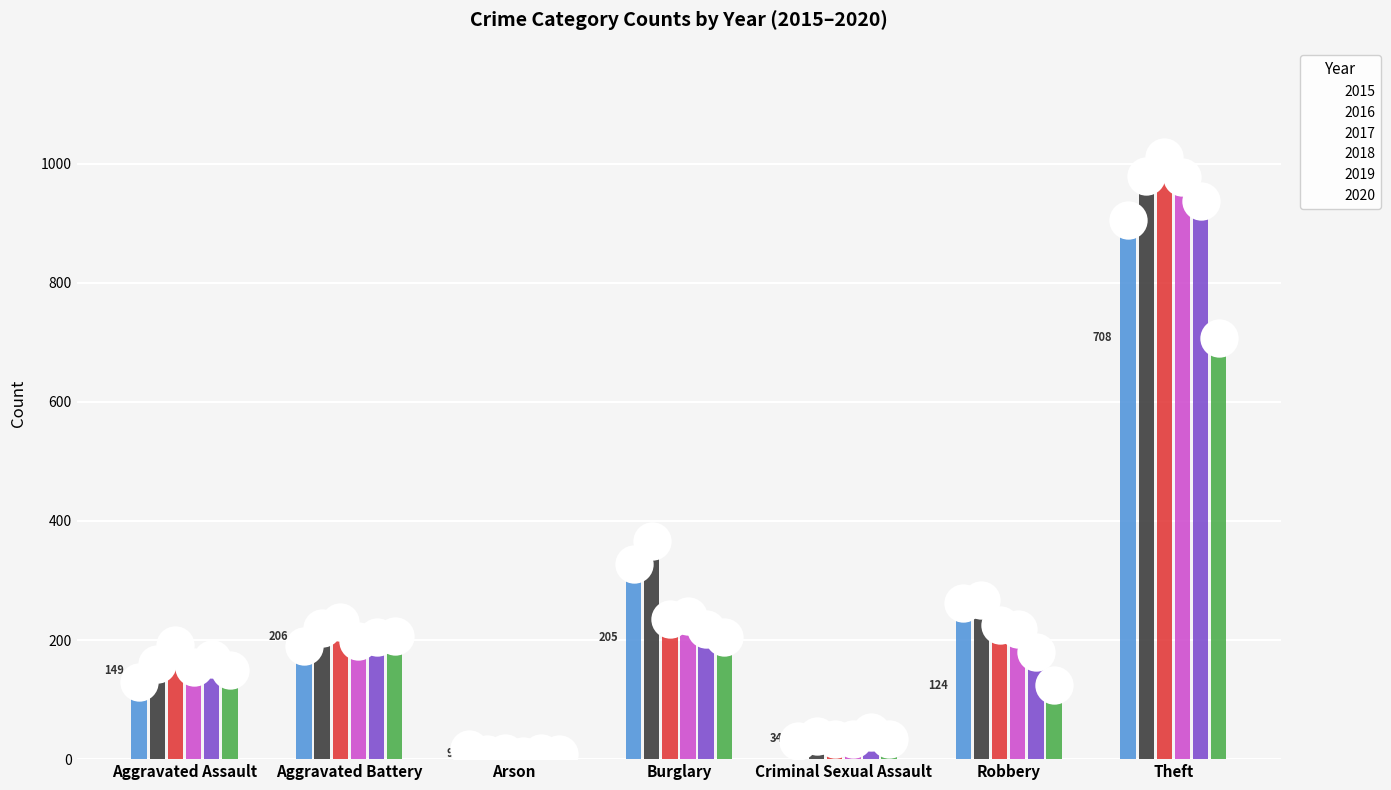

What are all the series names shown in the legend?

2015, 2016, 2017, 2018, 2019, 2020